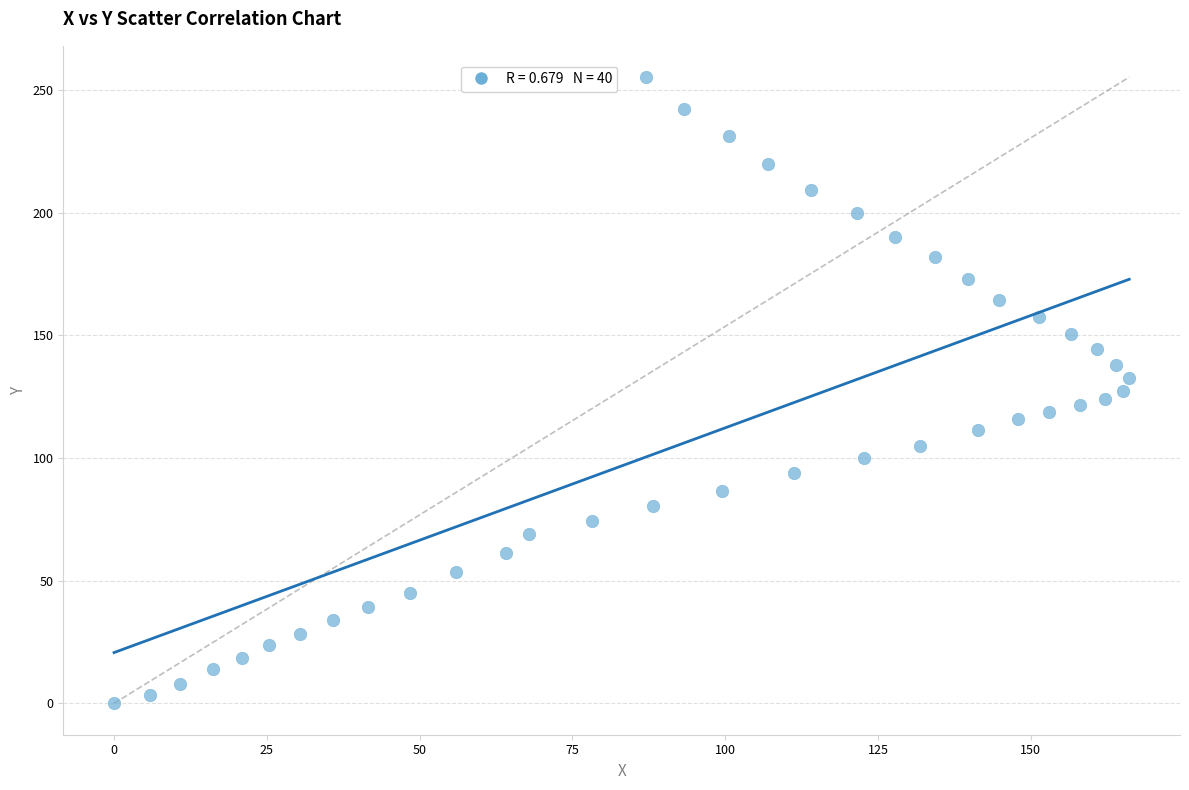

What is the range of X values (max minus min)?

166.1